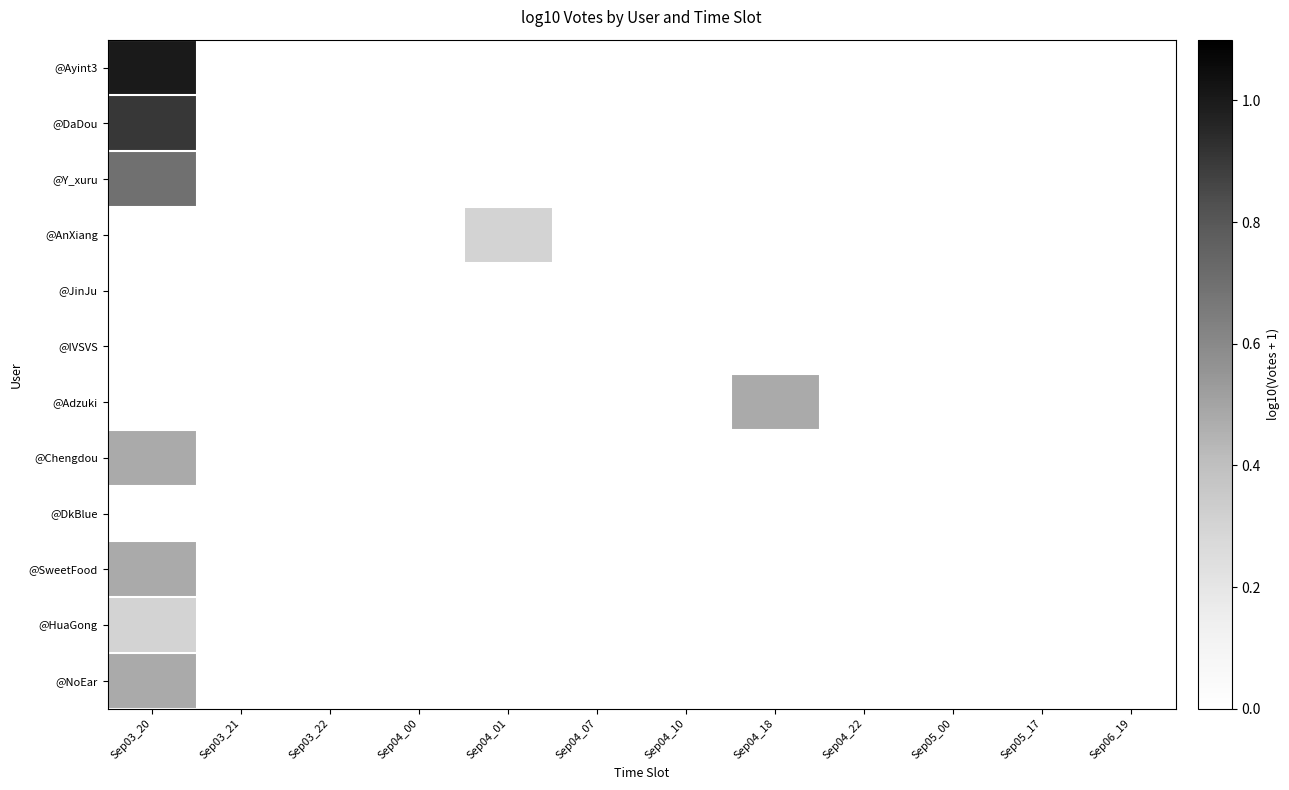

At which category is the sum across all series the highest?

Sep03_20